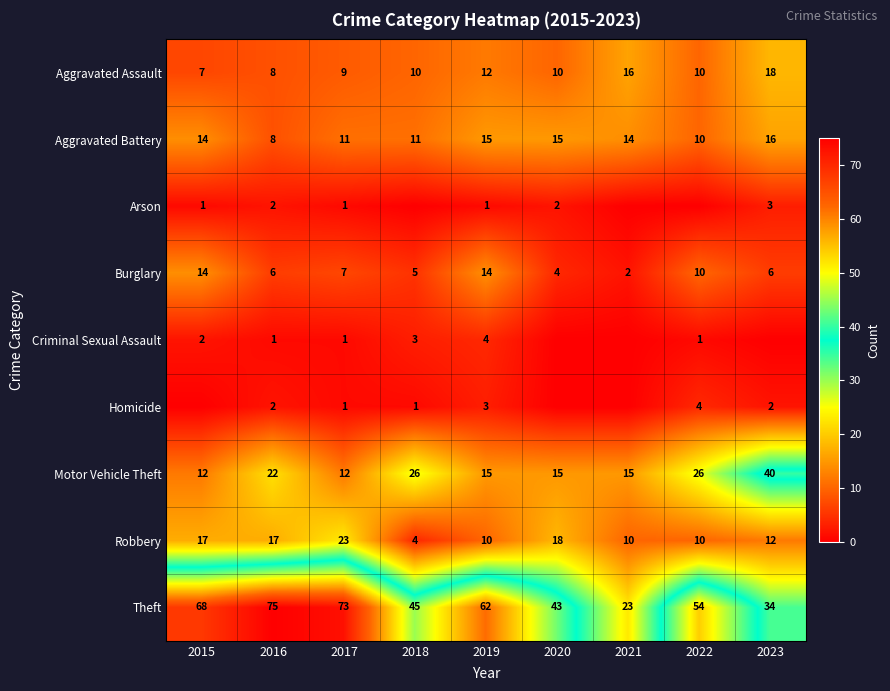

Count the number of data series in this chart.

9